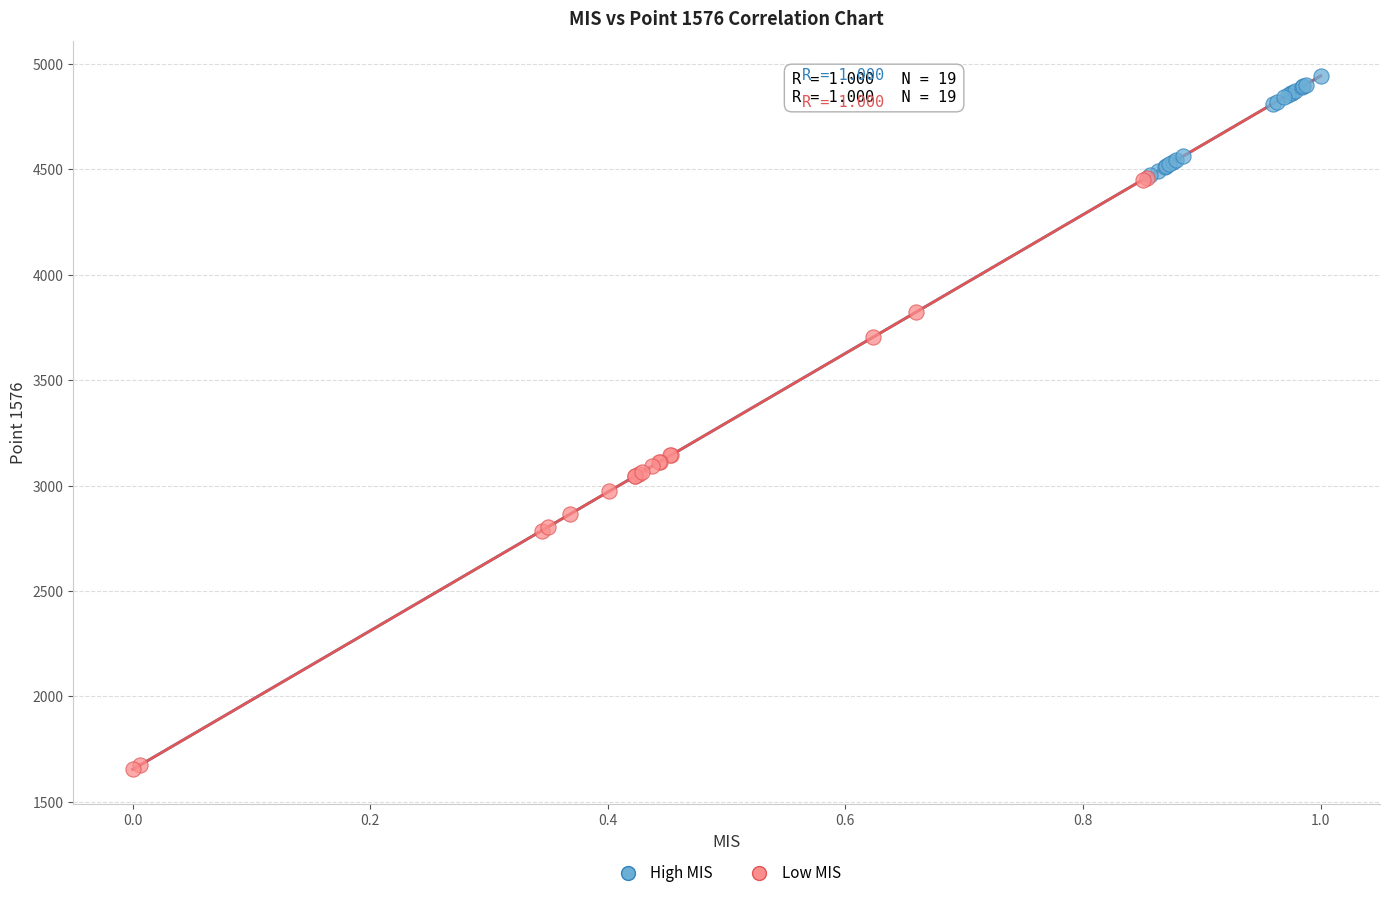

Which series contains the highest Y value?

High MIS